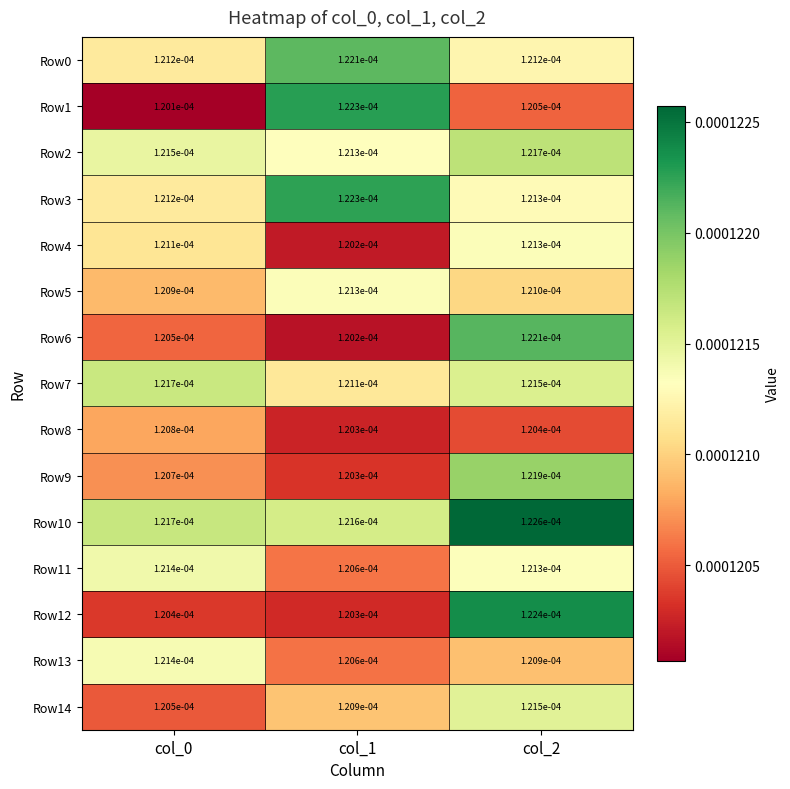

Is the value of Row2 at col_2 greater than the value of Row13 at col_0?

Yes